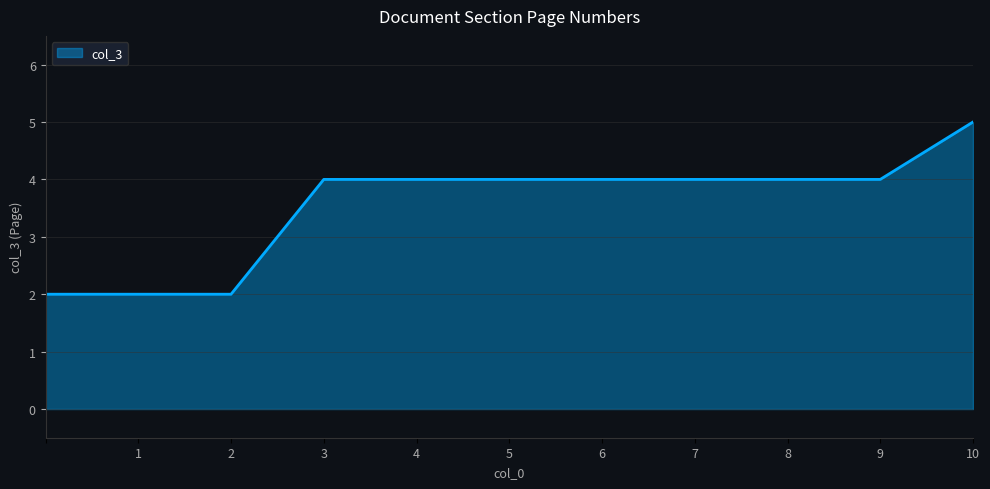

Does the chart have visible grid lines?

Yes